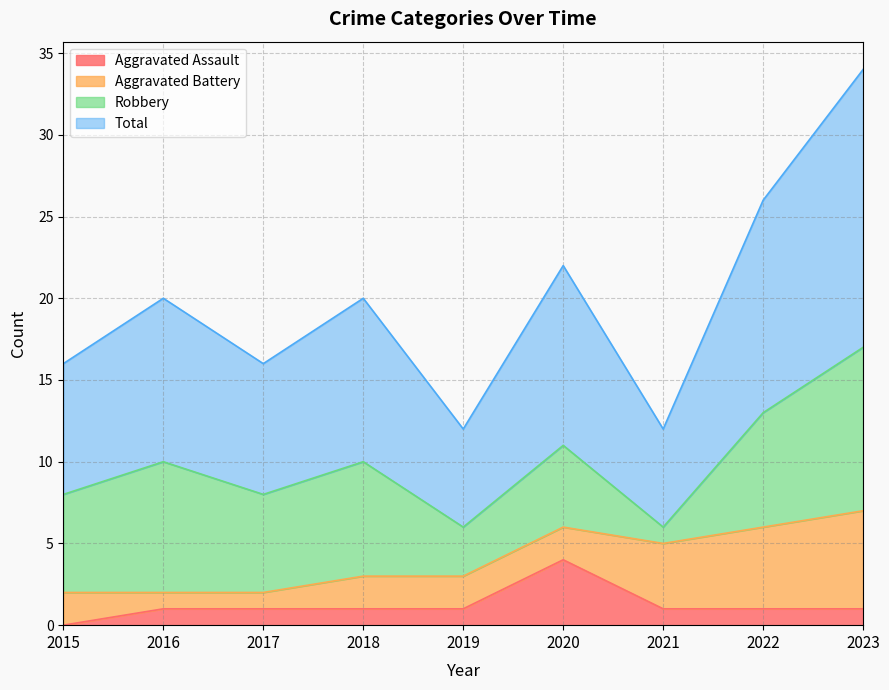

Which series has the widest spread of values?

Total